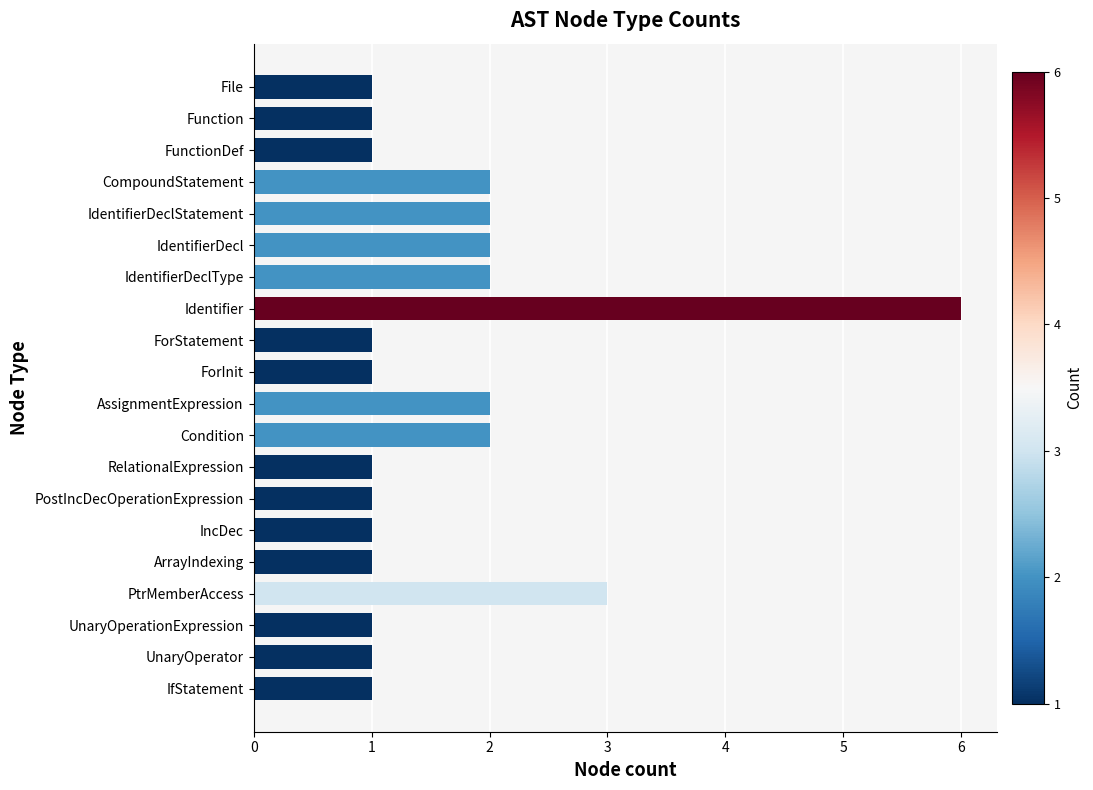

Count the number of data series in this chart.

1